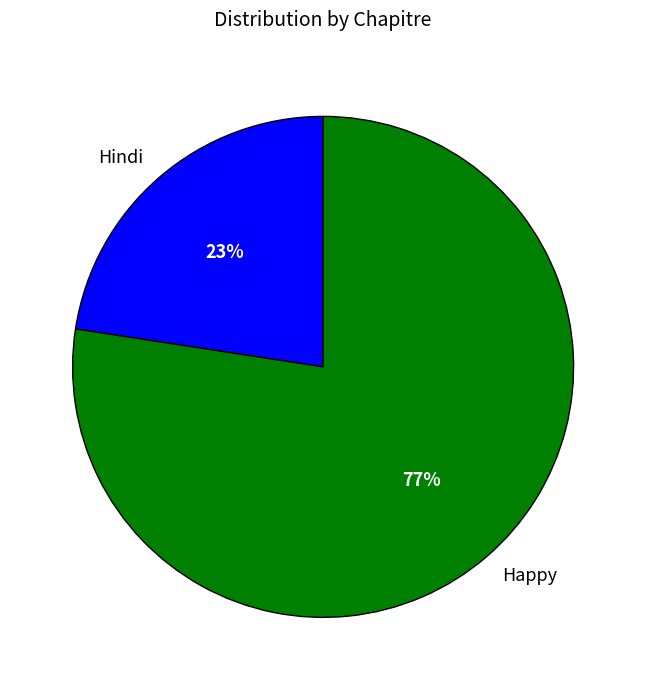

What percentage is the Happy slice, to the nearest percent?

77%